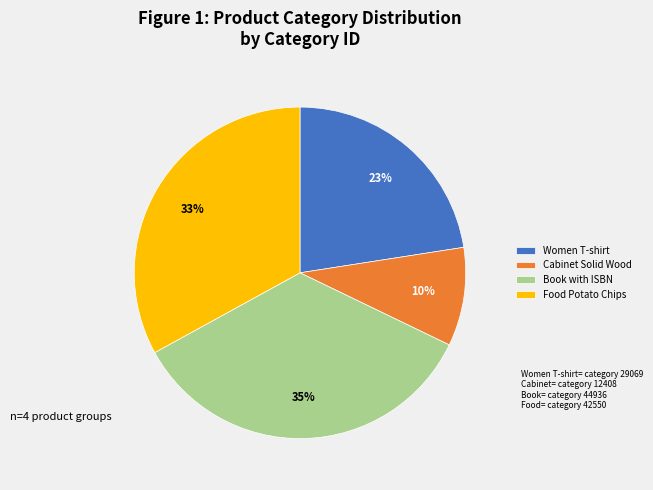

What percentage is the Cabinet Solid Wood slice, to the nearest percent?

10%